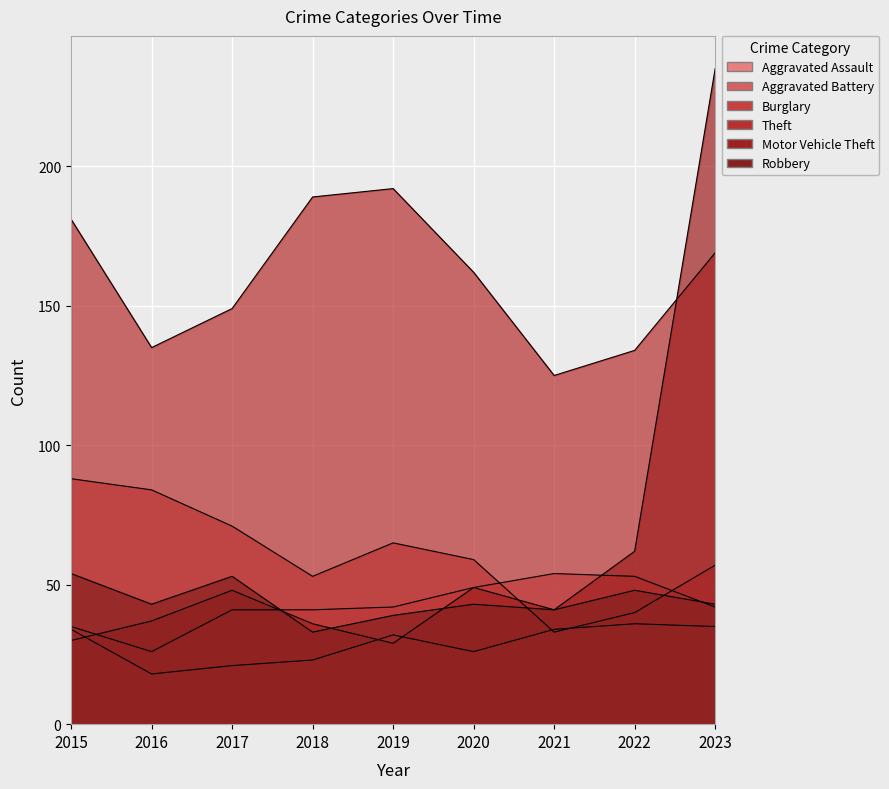

What are all the series names shown in the legend?

Aggravated Assault, Aggravated Battery, Burglary, Theft, Motor Vehicle Theft, Robbery